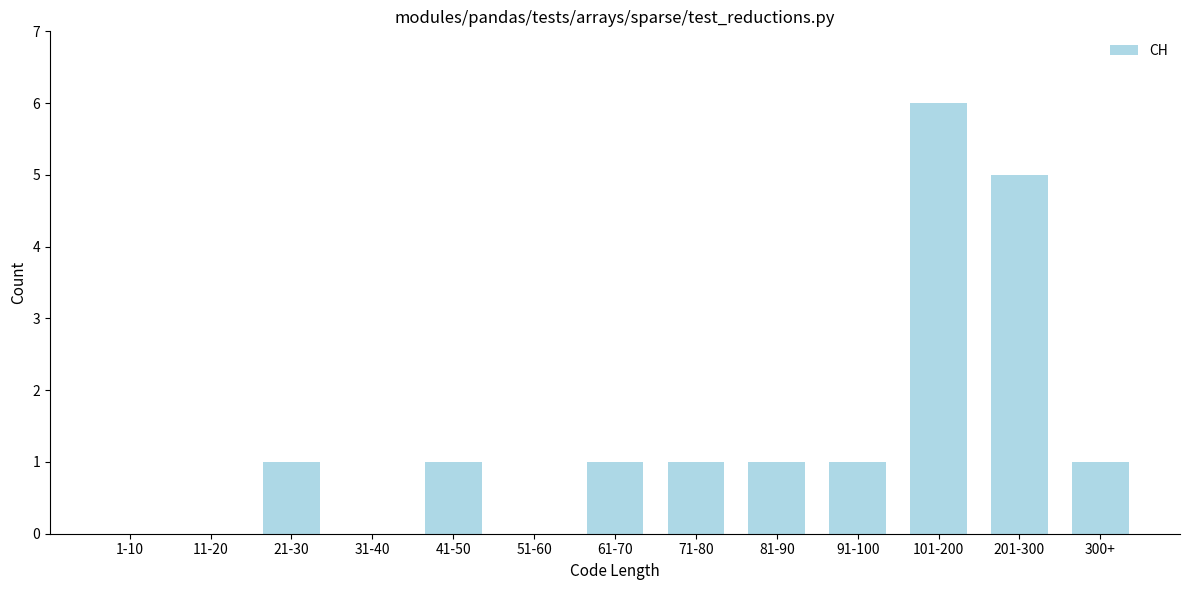

Reading right to left, list all the values displayed in this chart.

300+=1	201-300=5	101-200=6	91-100=1	81-90=1	71-80=1	61-70=1	51-60=0	41-50=1	31-40=0	21-30=1	11-20=0	1-10=0